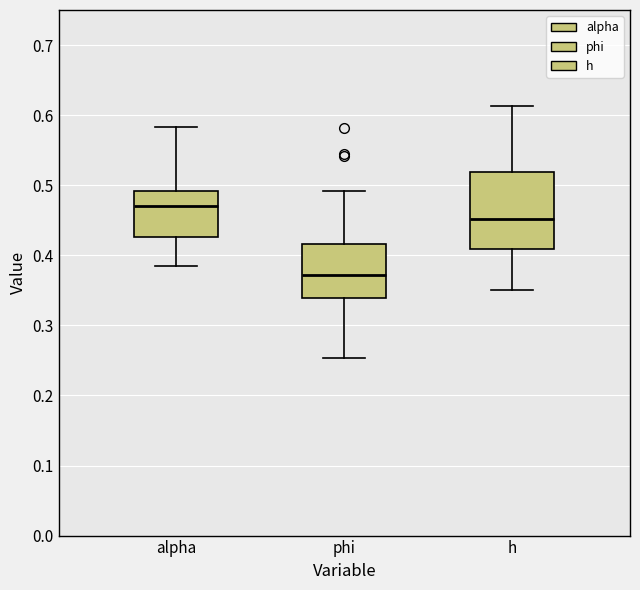

Reading left to right, read every box against the y-axis: the position of its median line, the range the box covers, and the ends of its whiskers. The values are not printed on the chart, so give them approximately, as read against the axis.

alpha: median 0.47, box 0.43 to 0.49, whiskers 0.38 to 0.58
phi: median 0.37, box 0.34 to 0.42, whiskers 0.25 to 0.49
h: median 0.45, box 0.41 to 0.52, whiskers 0.35 to 0.61